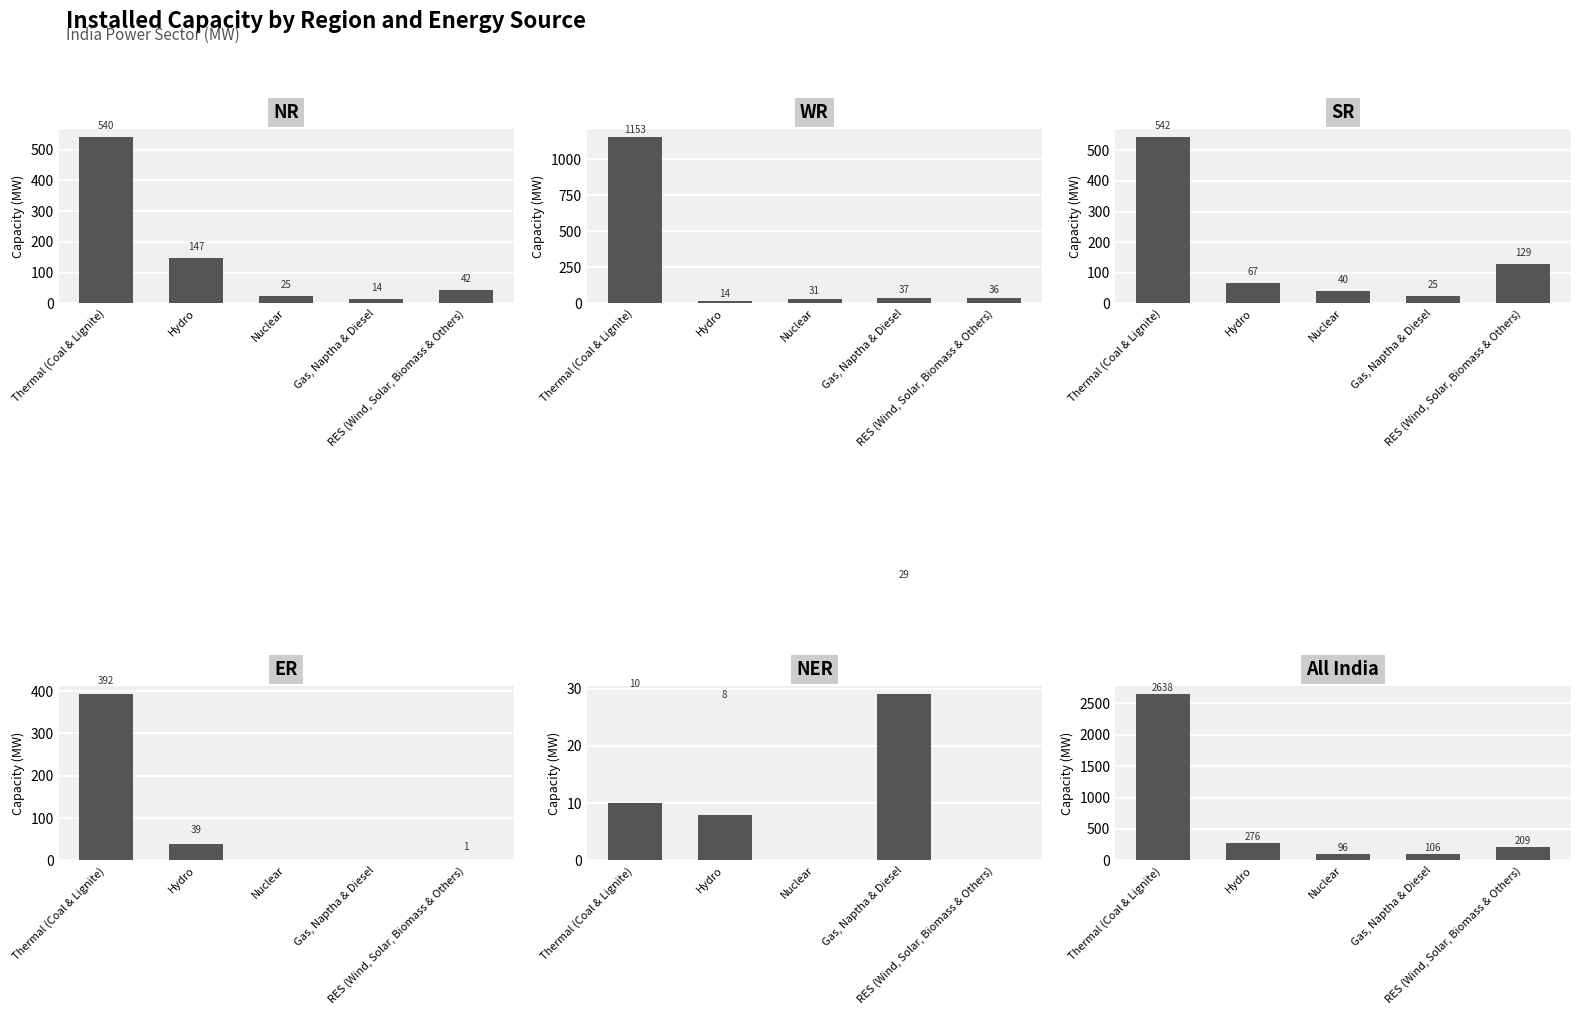

How many distinct data groups are displayed?

6